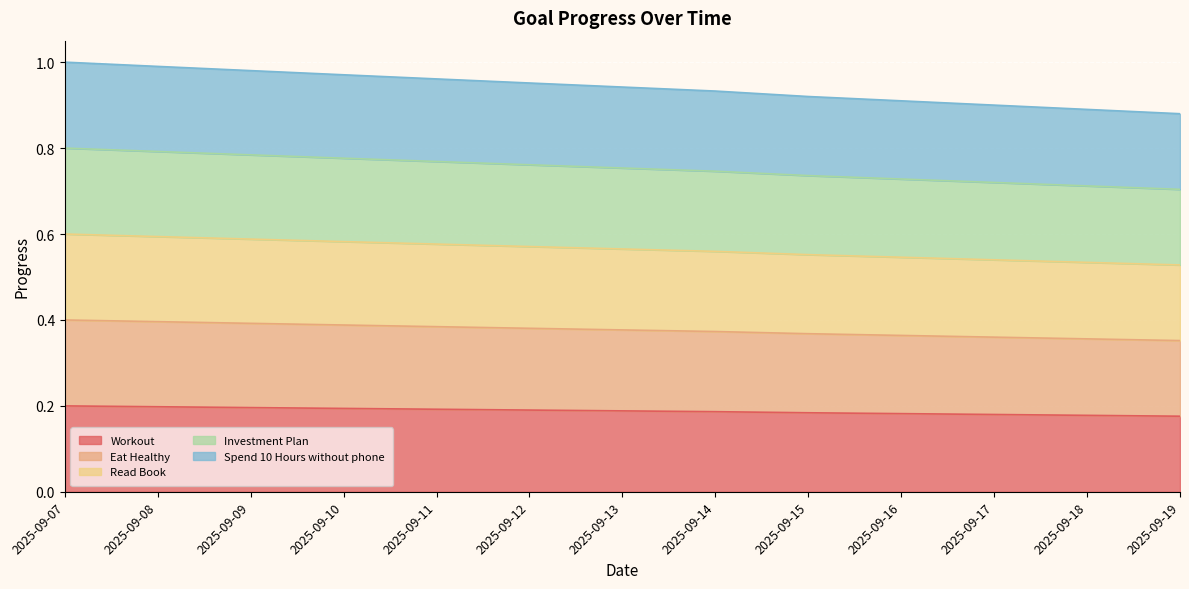

What is the maximum value shown in the chart?

1.0